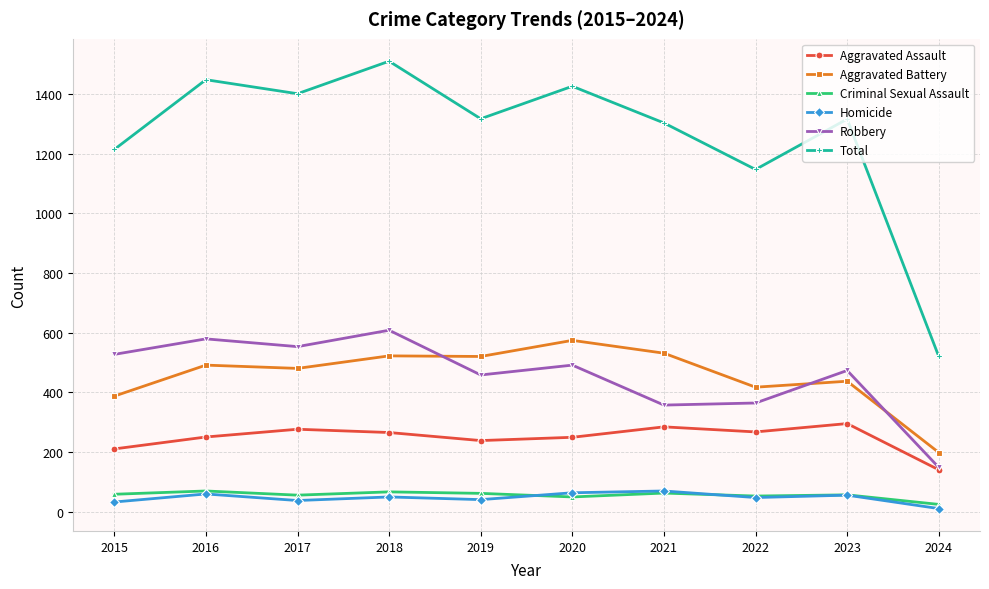

Which category has the lowest value in the Aggravated Assault series?

2024